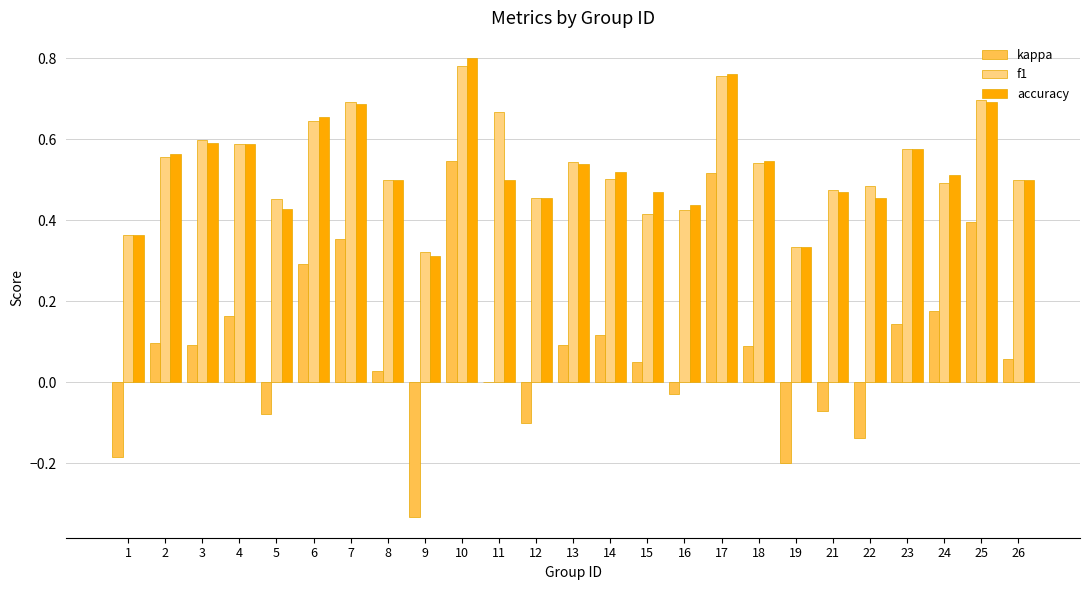

Which series changed the most between 8 and 22?

kappa